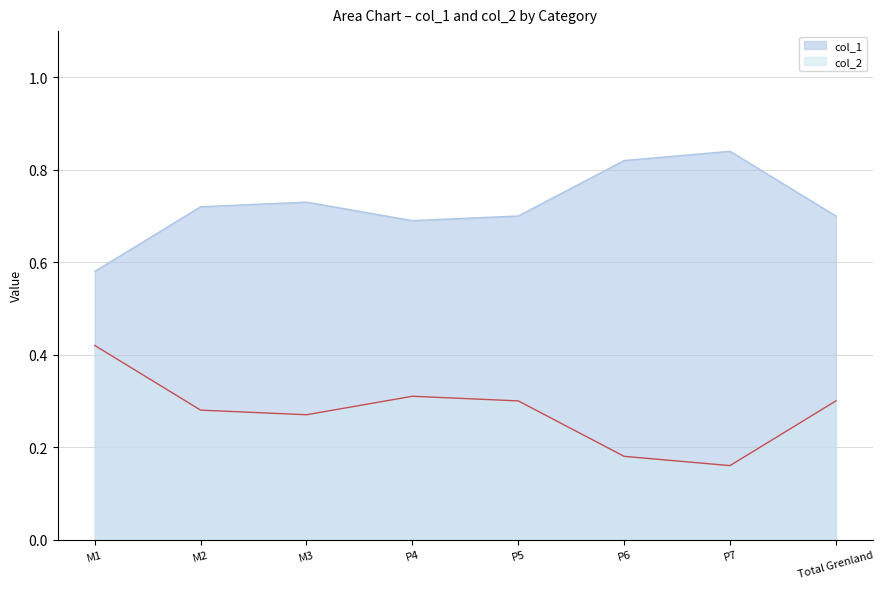

At which label does col_2 reach its peak?

M1